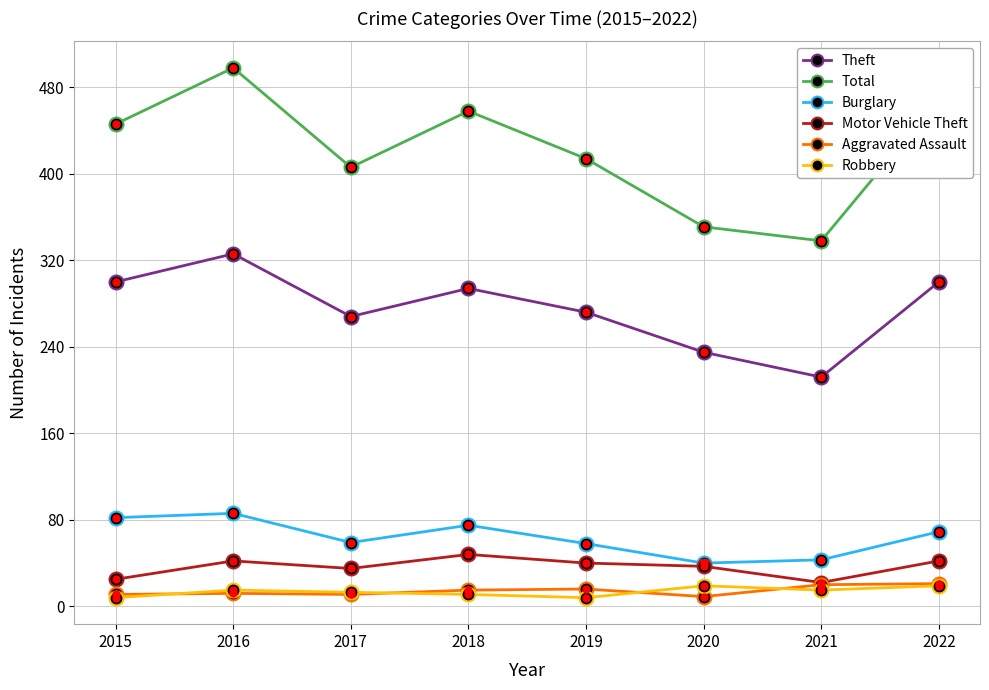

The value of Total at 2021 is 338. True or false?

True